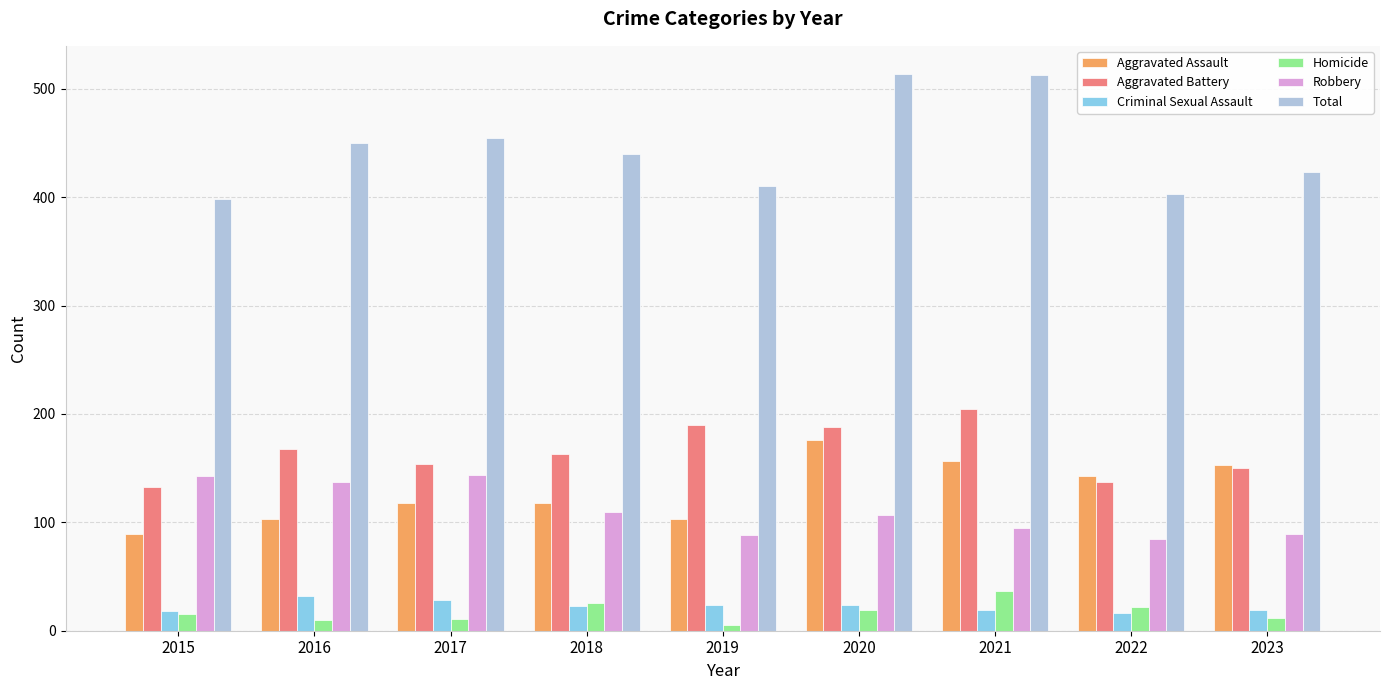

What is the difference between the second highest and second lowest values in the Total series?

110